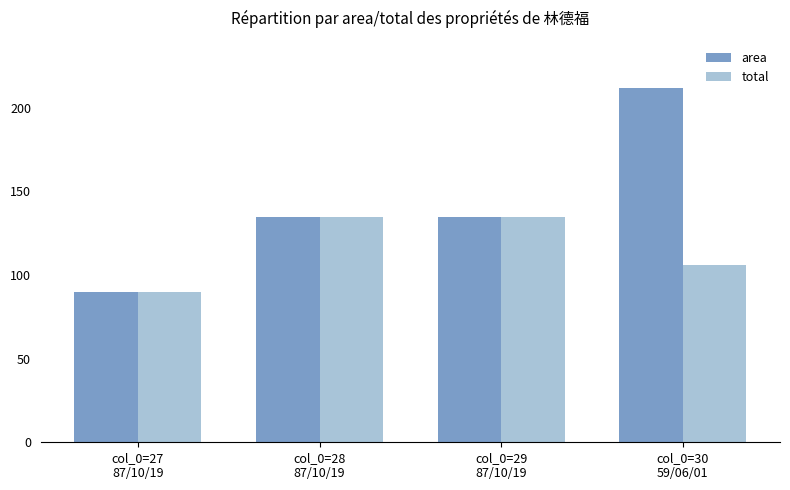

At how many categories does at least one series exceed 94?

3